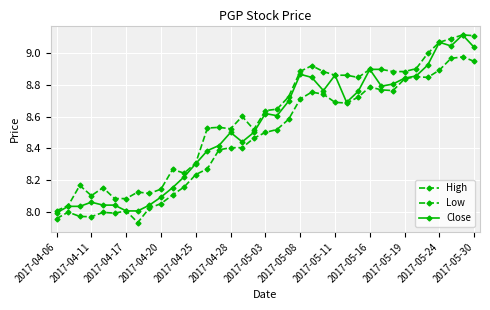

At which label does High reach its minimum?

2017-04-06